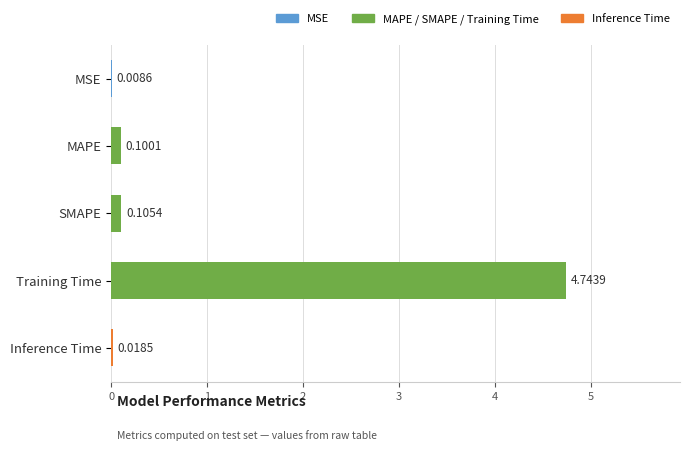

What is the sum of all values?

5.0